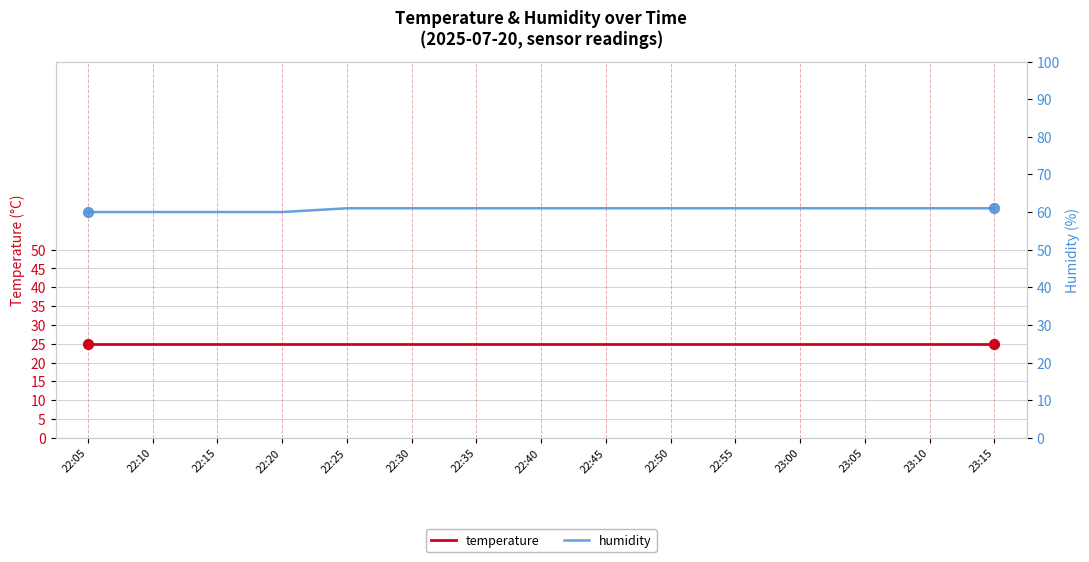

Which series contains the lowest Y value?

temperature